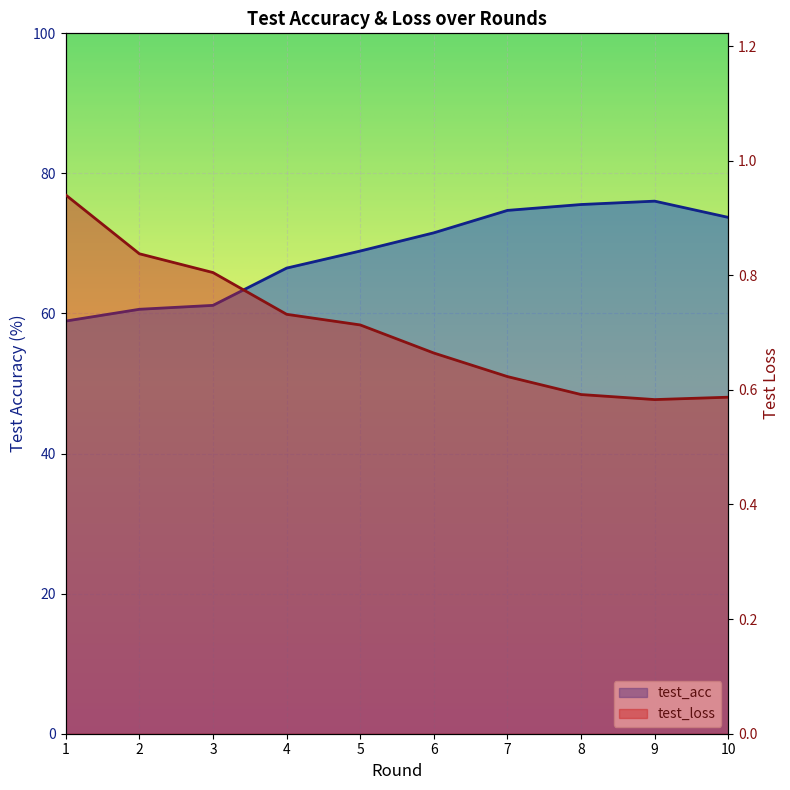

At which label does test_loss reach its peak?

1